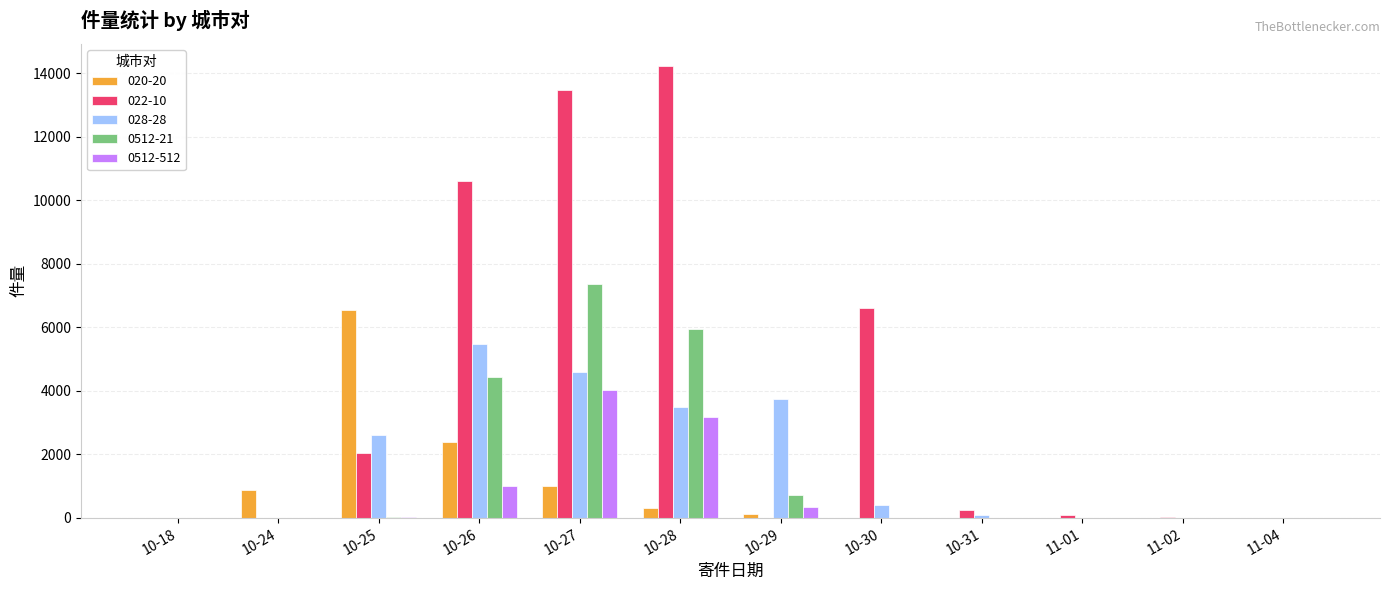

What is the approximate value of 022-10 at 11-01?

74